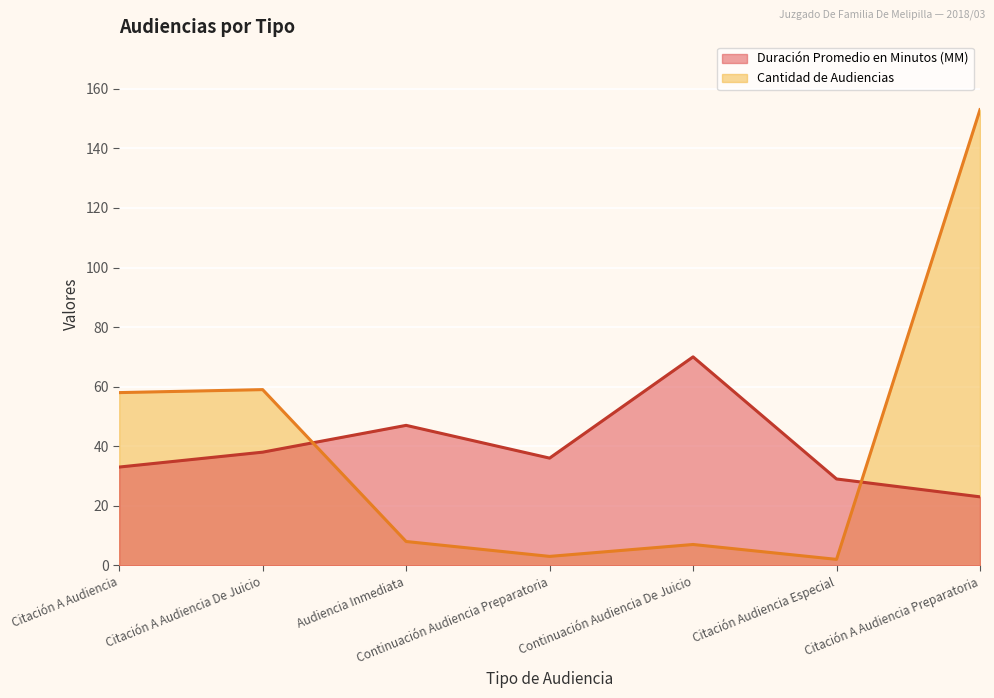

What is the spread (max minus min) of values at Citación Audiencia Especial?

27